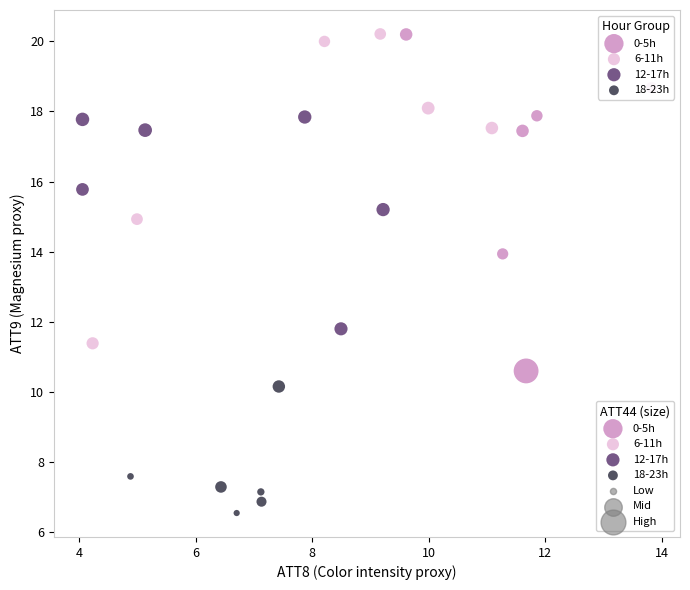

Which series reaches the minimum Y coordinate?

18-23h